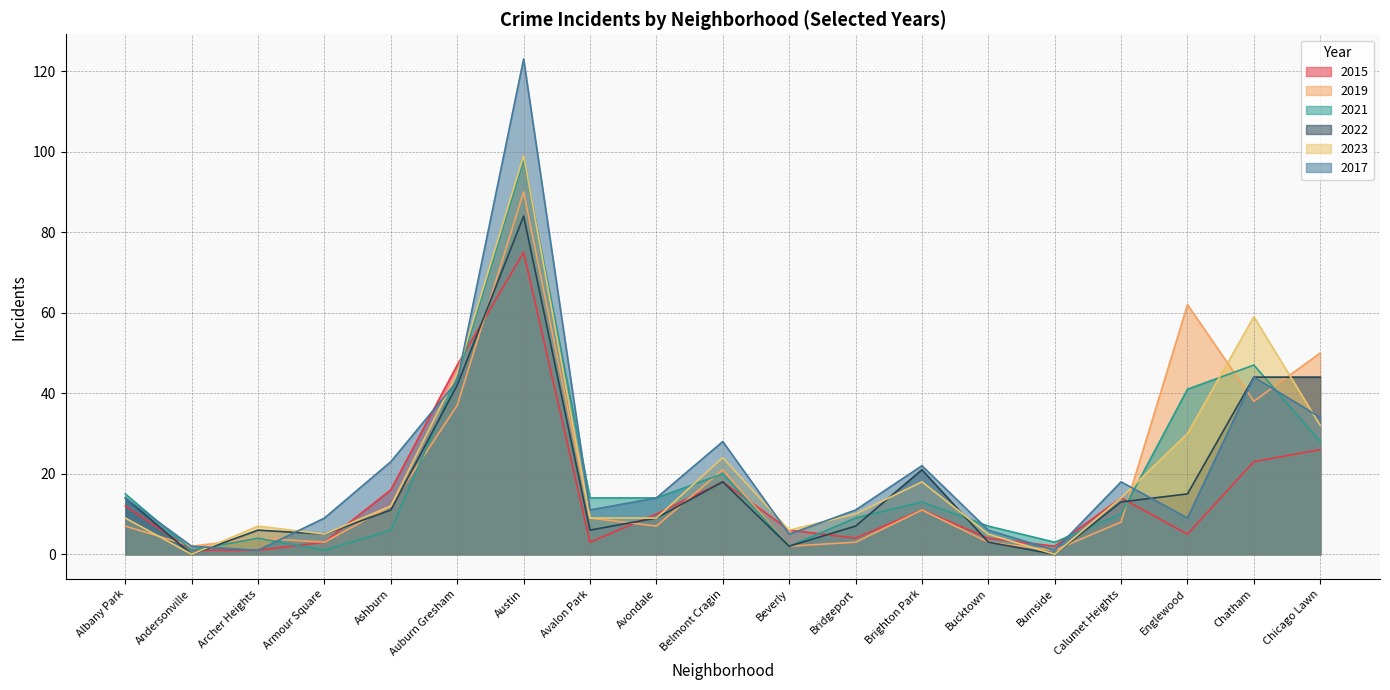

How many lines are shown in the chart?

6